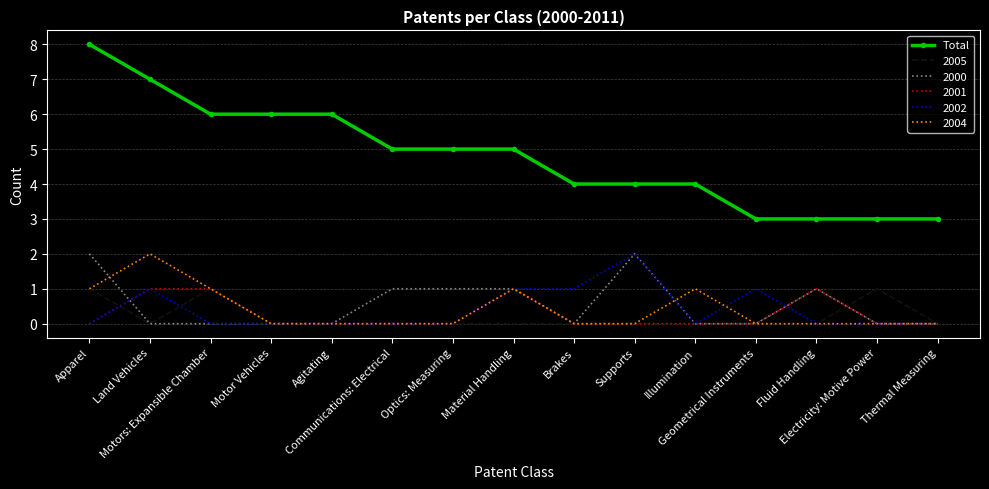

What is the maximum value shown in the chart?

8